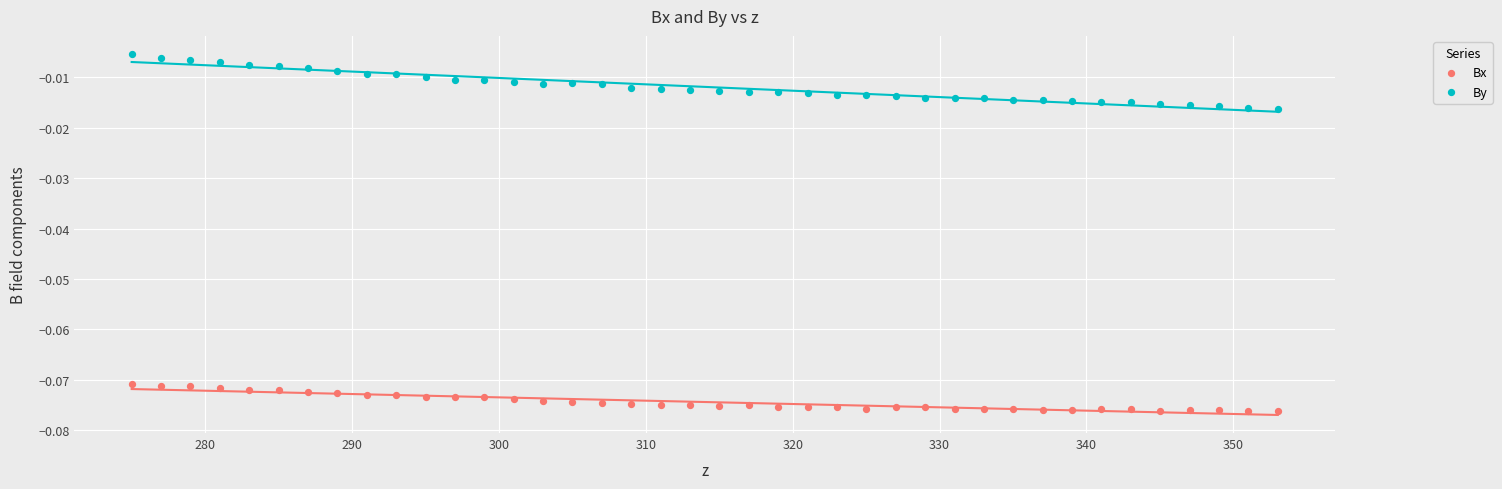

Which series has the largest Y range (max minus min)?

By